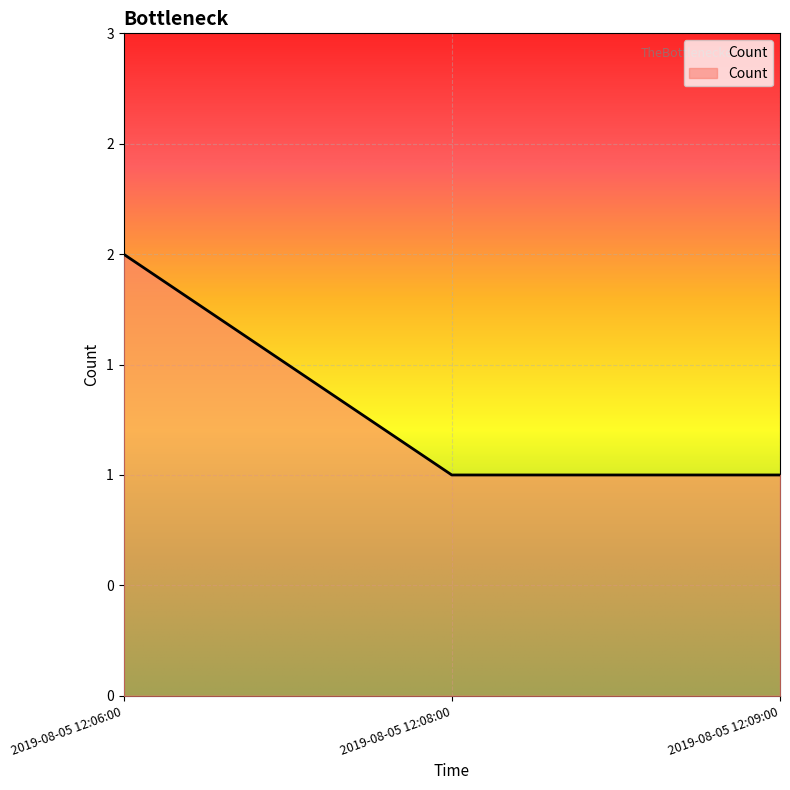

Which has a higher value, 2019-08-05 12:06:00 or 2019-08-05 12:09:00?

2019-08-05 12:06:00